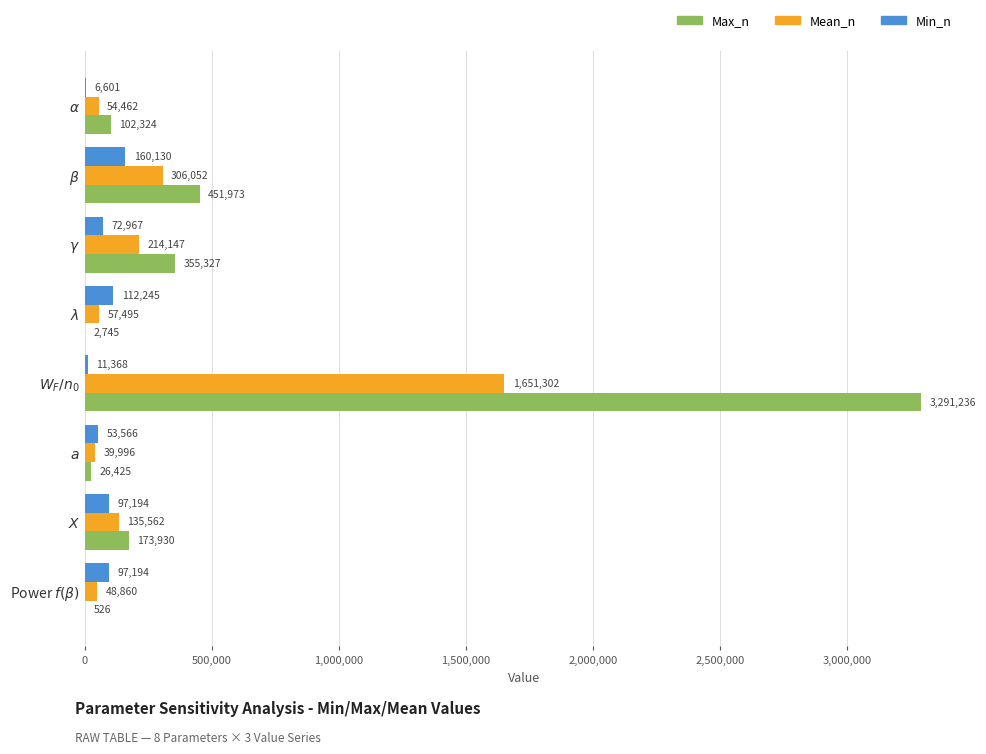

What is the greatest value displayed?

3291236.0